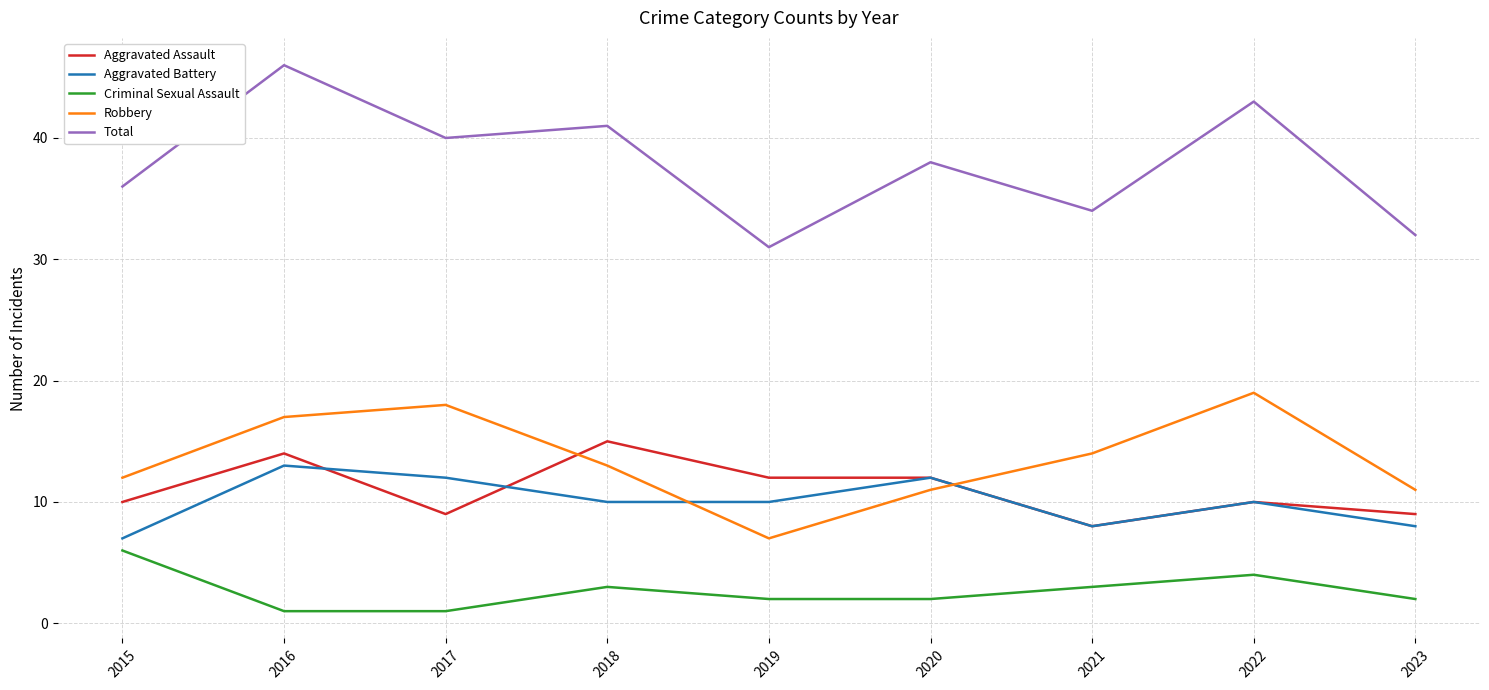

How many lines are shown in the chart?

5